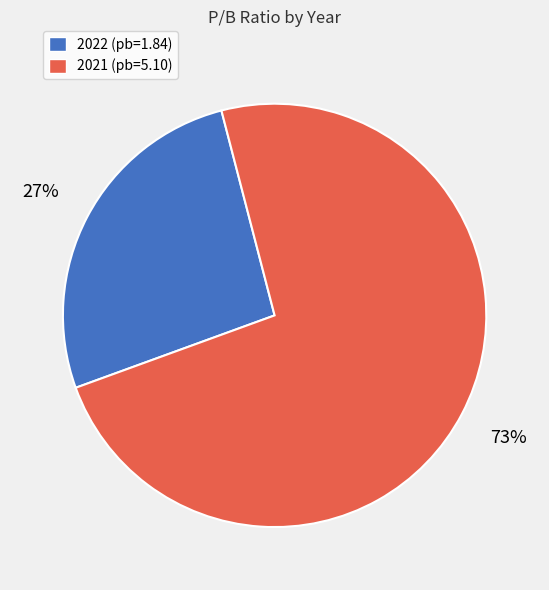

How many segments does this pie chart have?

2